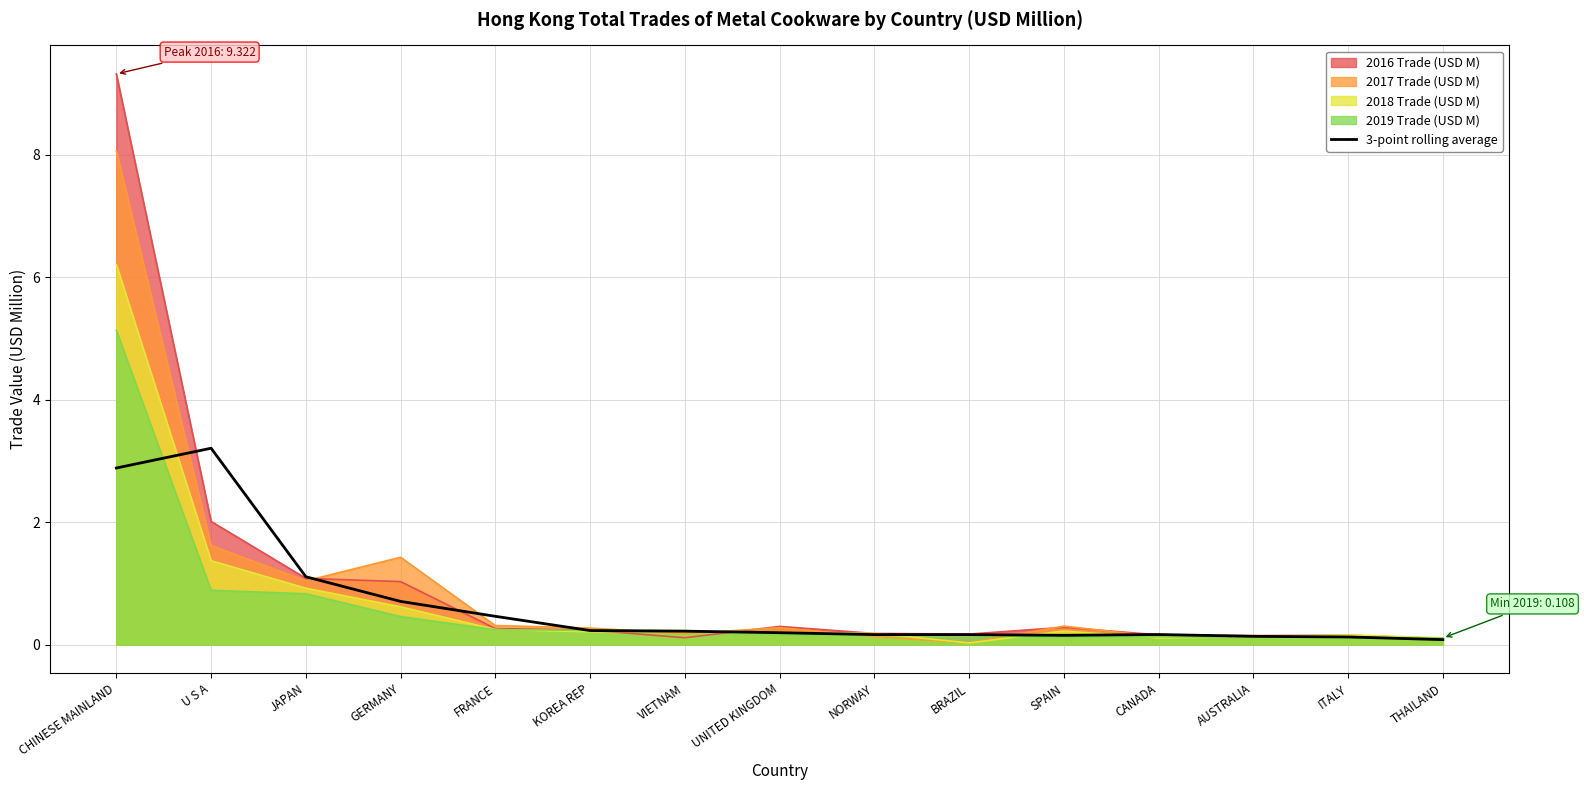

Rank the series by their maximum value, from lowest to highest.

3-point rolling average, 2019 Trade (USD M), 2018 Trade (USD M), 2017 Trade (USD M), 2016 Trade (USD M)